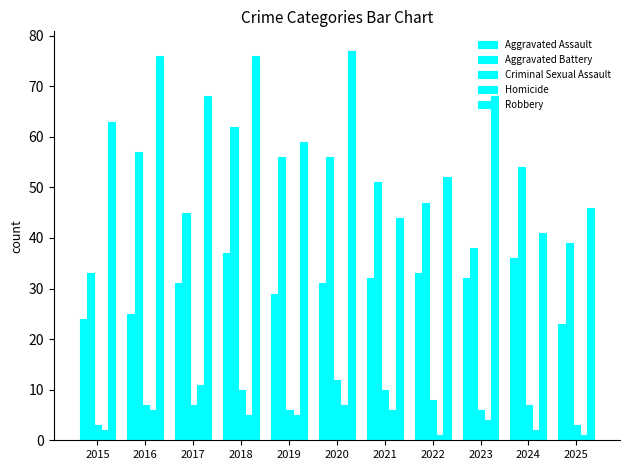

The value of Homicide at 2020 is 7. True or false?

True